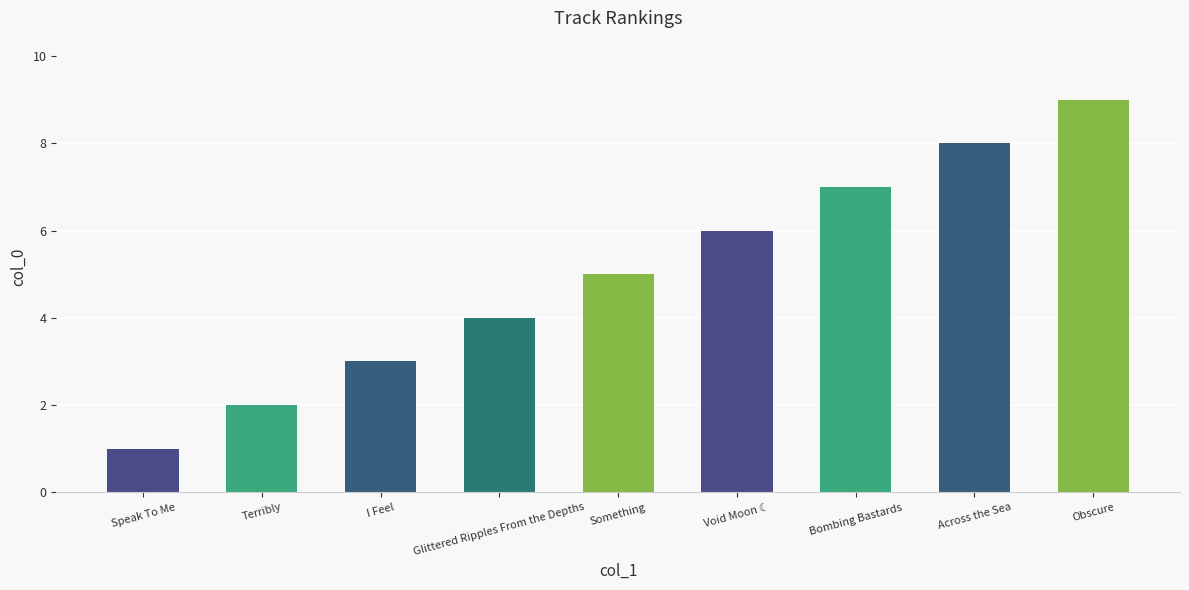

Is it true that the value at Bombing Bastards is 7?

True